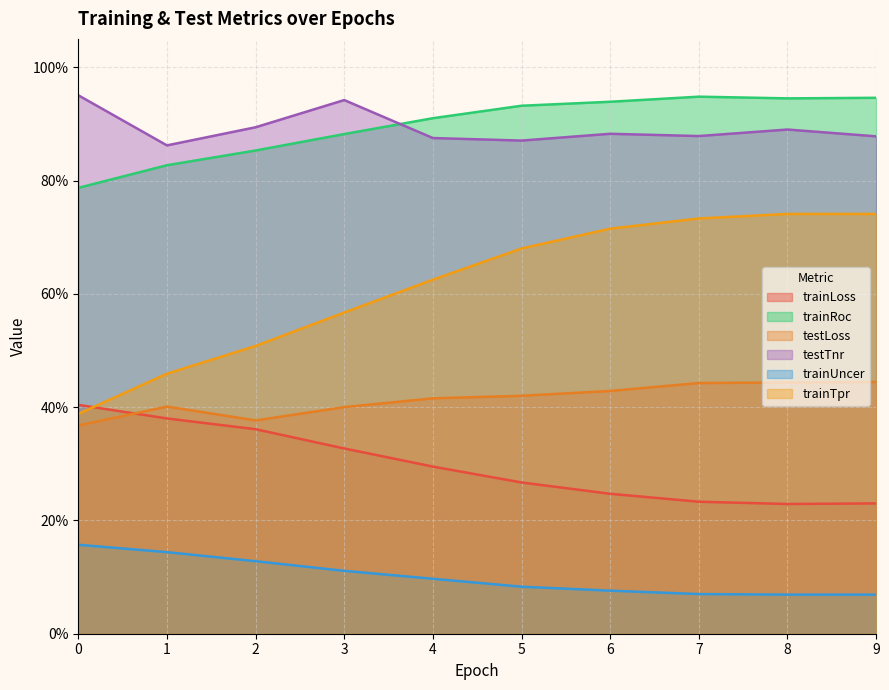

Which series has the widest spread of values?

trainTpr